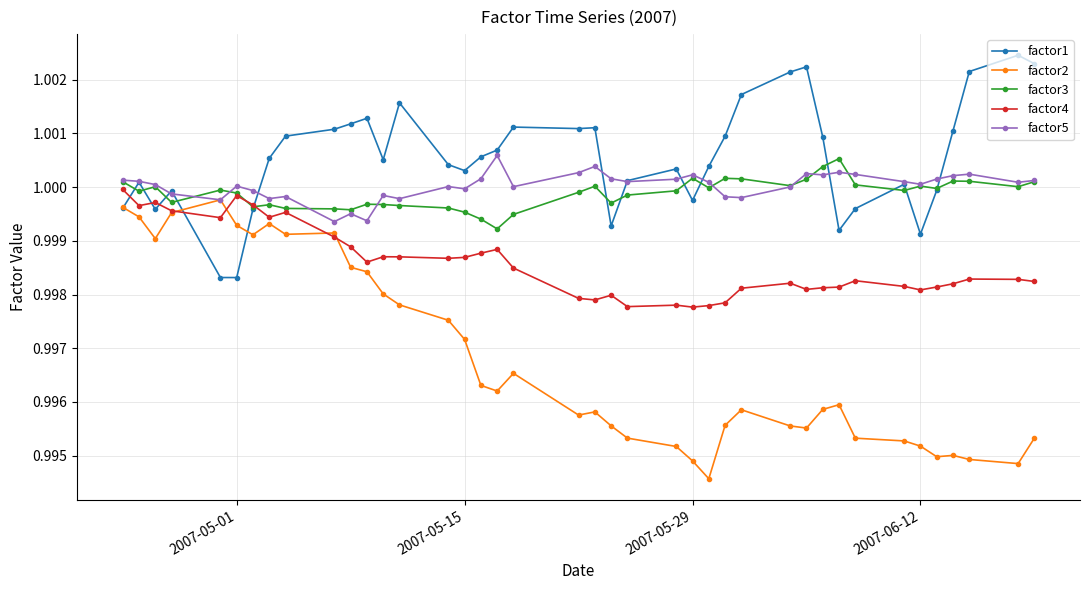

Does the chart display data point markers on the line(s)?

Yes